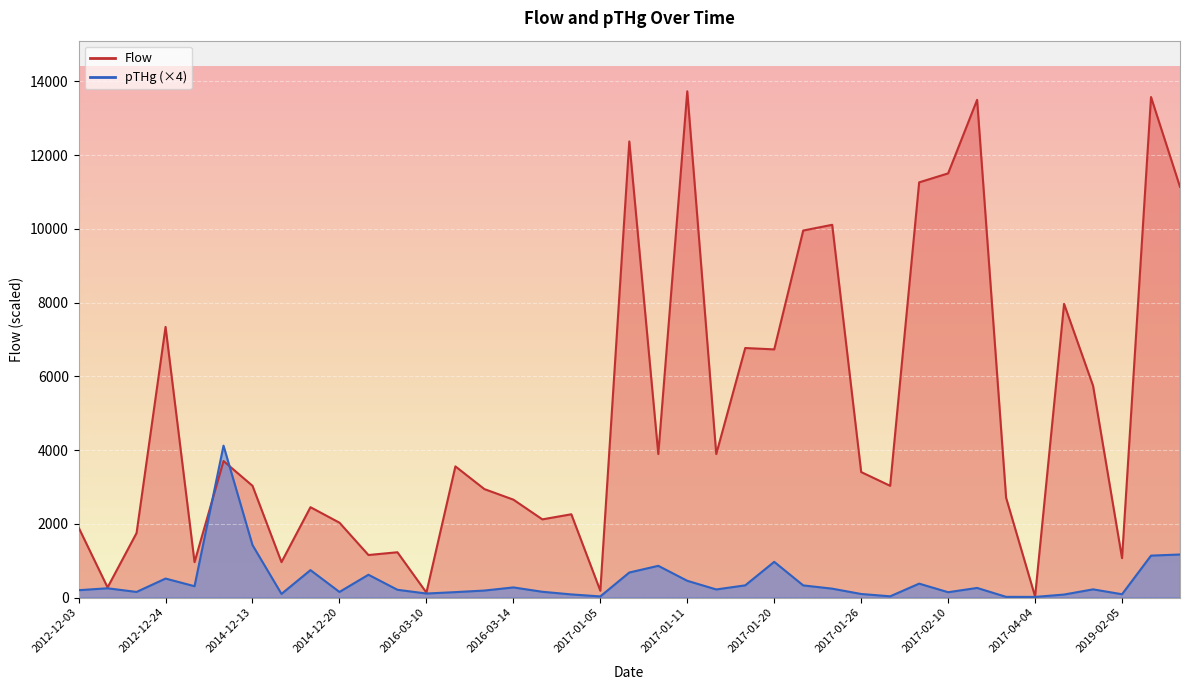

Reading right to left, extract all data points from this chart.

pTHg: 1167.0	1136.7	89.0	221.7	80.8	16.4	18.2	260.2	143.9	376.9	32.8	96.0	240.3	328.9	968.2	330.2	219.1	453.8	860.1	678.6	30.3	84.3	156.0	274.0	189.3	146.5	108.5	210.1	618.1	151.3	743.4	98.1	1422.0	4119.0	306.9	514.3	151.7	250.7	198.8
Flow: 11138.0	13575.0	1068.0	5744.0	7965.0	28.4	2707.0	13498.0	11504.0	11260.0	3030.0	3403.0	10109.0	9953.0	6730.0	6767.0	3891.0	13730.0	3891.0	12370.0	184.0	2258.0	2120.0	2655.0	2941.0	3557.0	134.0	1228.0	1153.0	2030.0	2450.0	960.0	3030.0	3702.0	960.0	7340.0	1750.0	274.0	1900.0